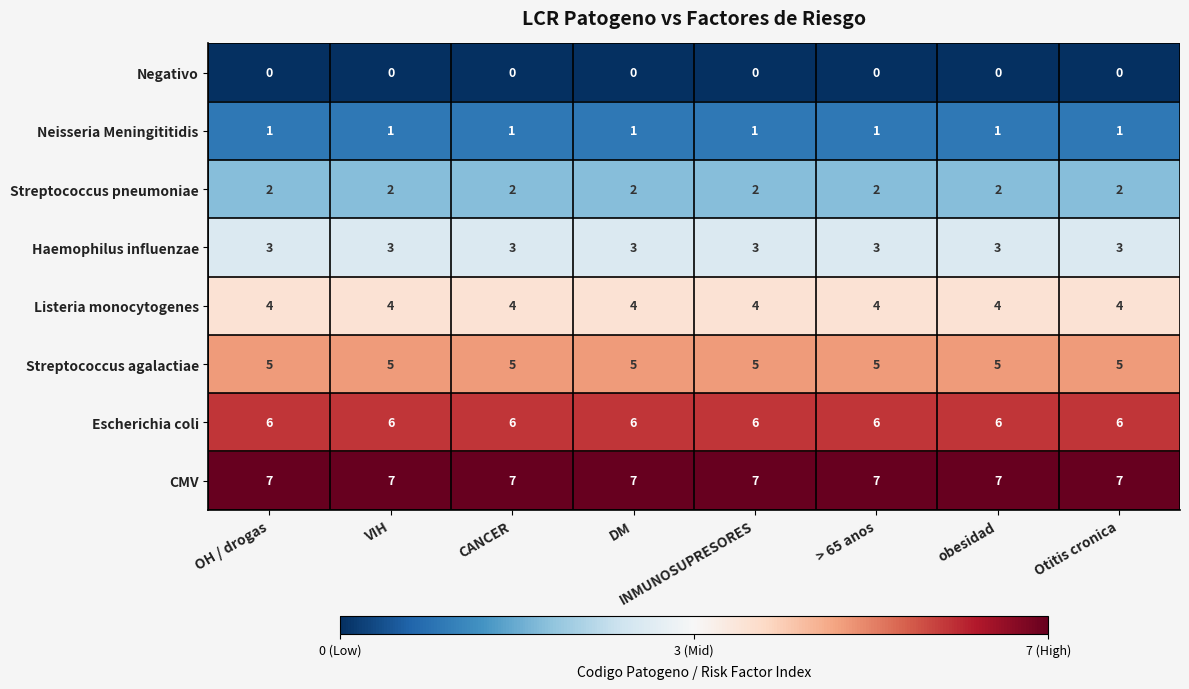

What is the difference between the highest and lowest values at obesidad?

7